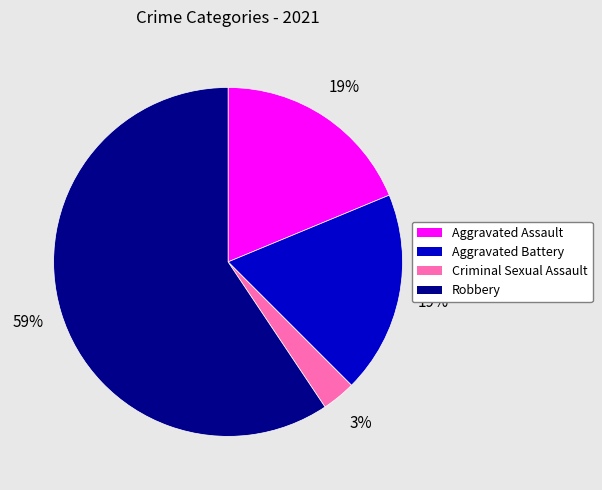

How many slices are in this pie chart?

4